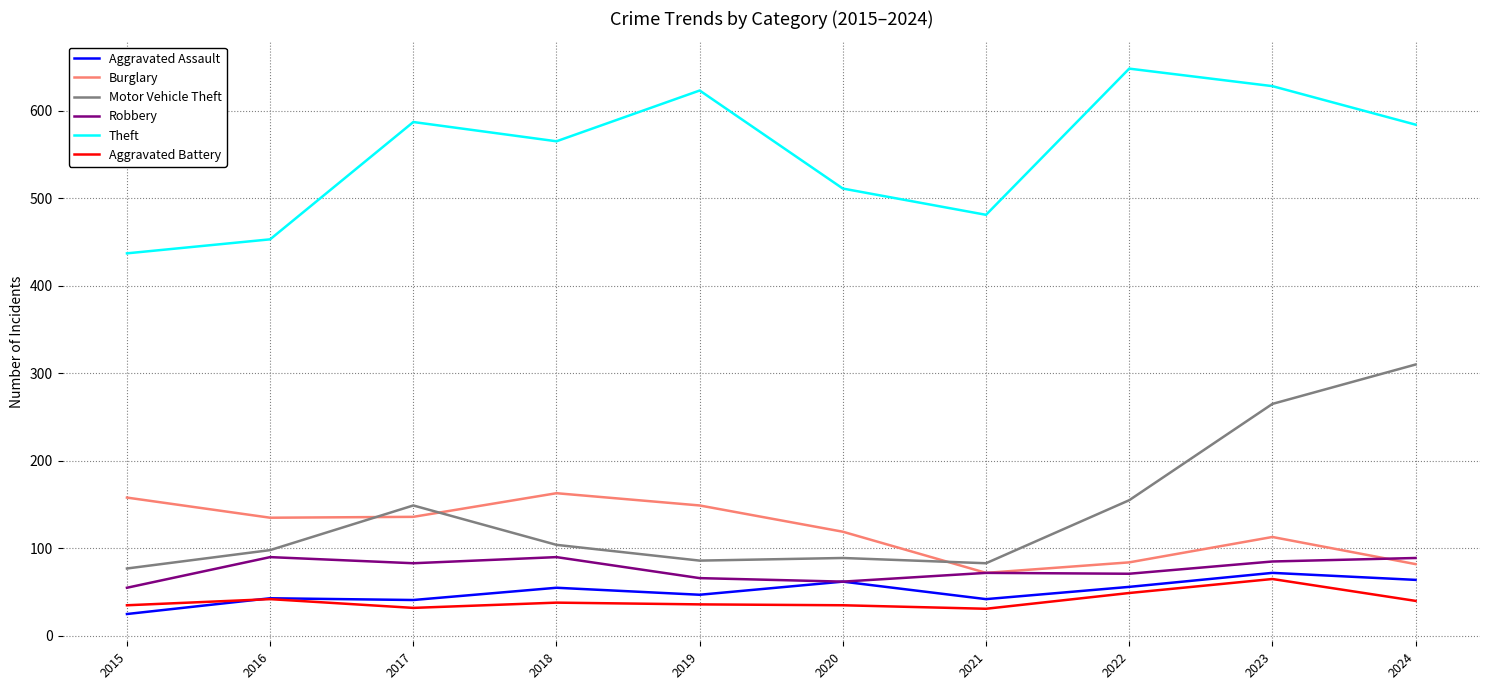

At which label does Aggravated Battery first exceed 38?

2016